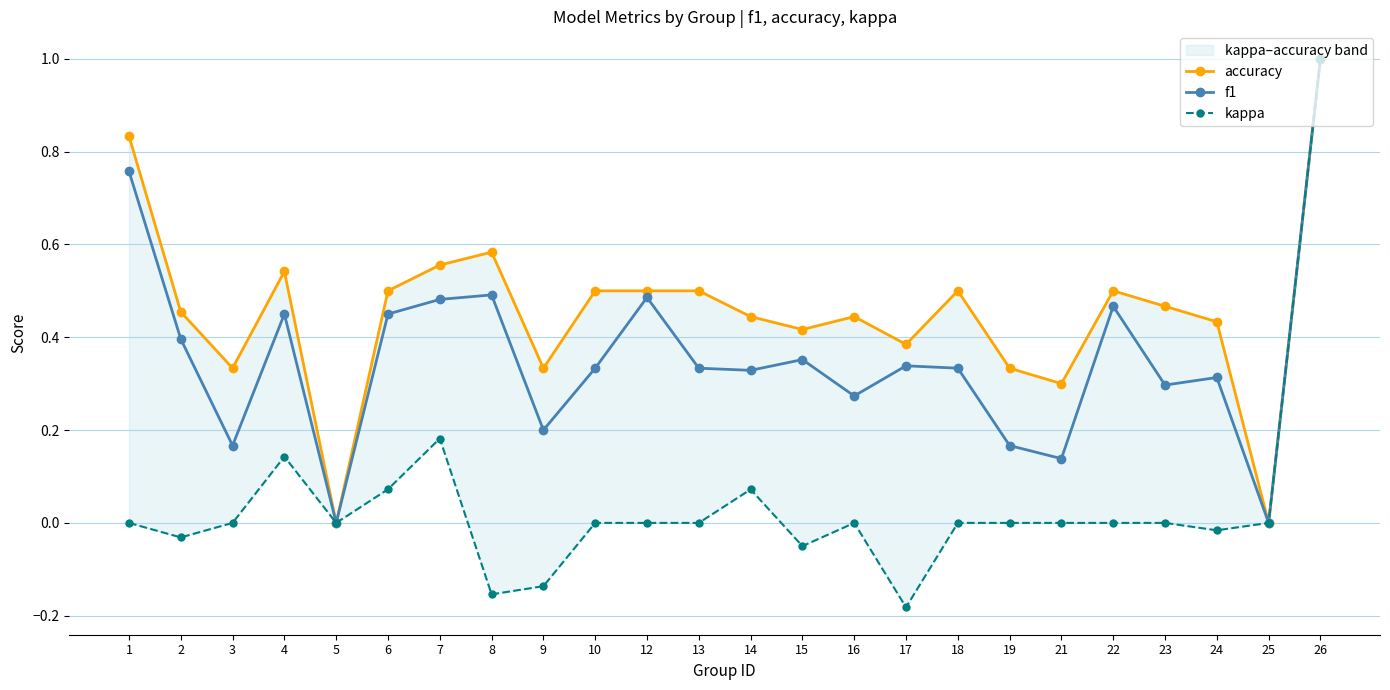

Which label corresponds to the largest value in the chart?

26